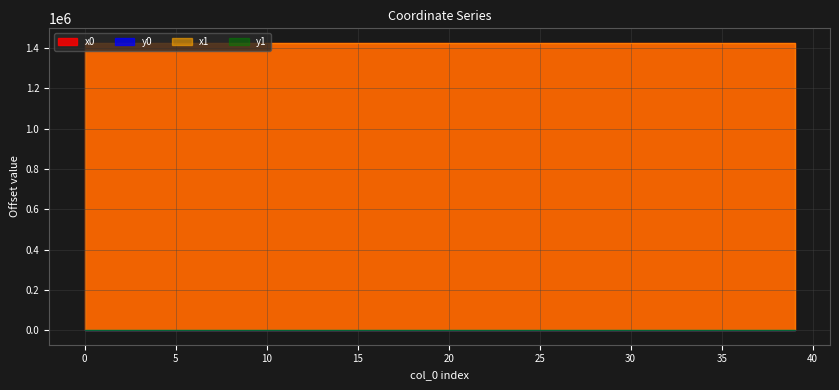

What is the sum of all y1 values?

6372.6